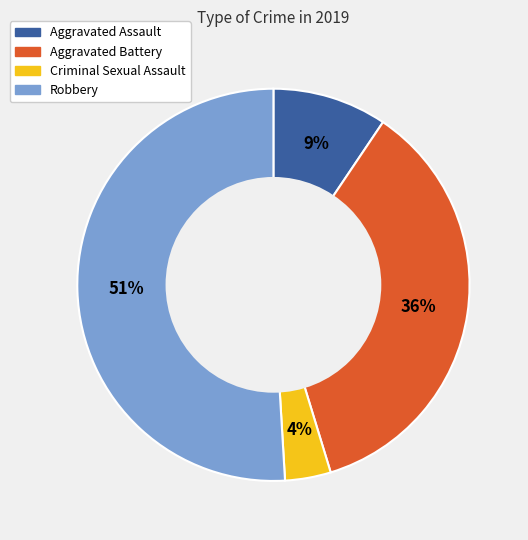

Do Aggravated Battery and Robbery together represent more than half of the pie?

Yes